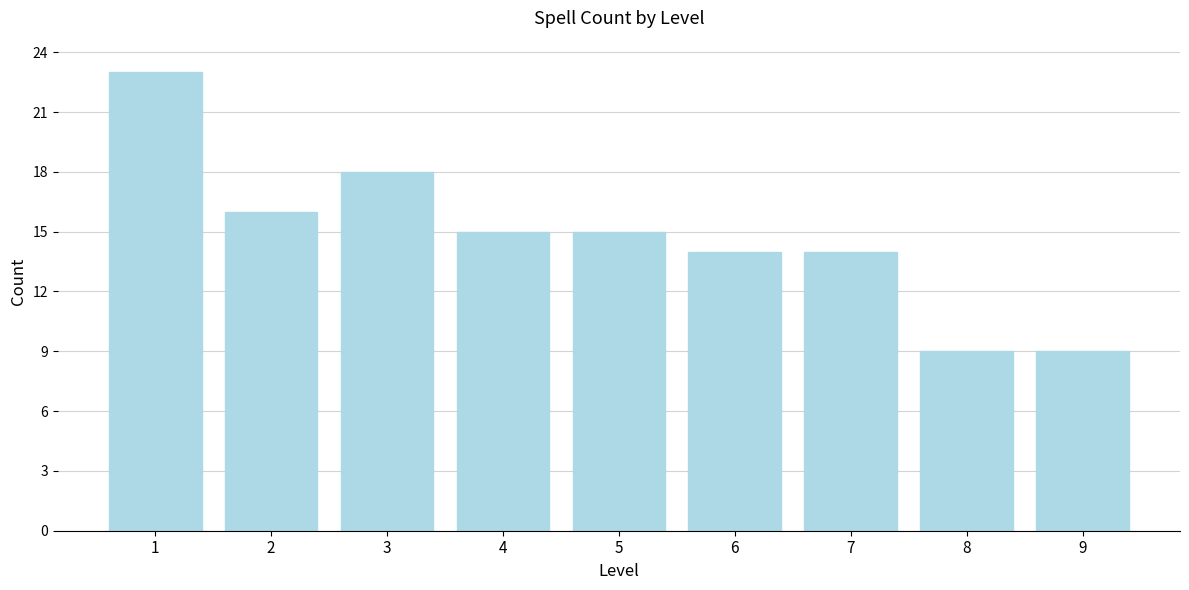

Reading right to left, what are all the values shown in this chart?

9=9	8=9	7=14	6=14	5=15	4=15	3=18	2=16	1=23